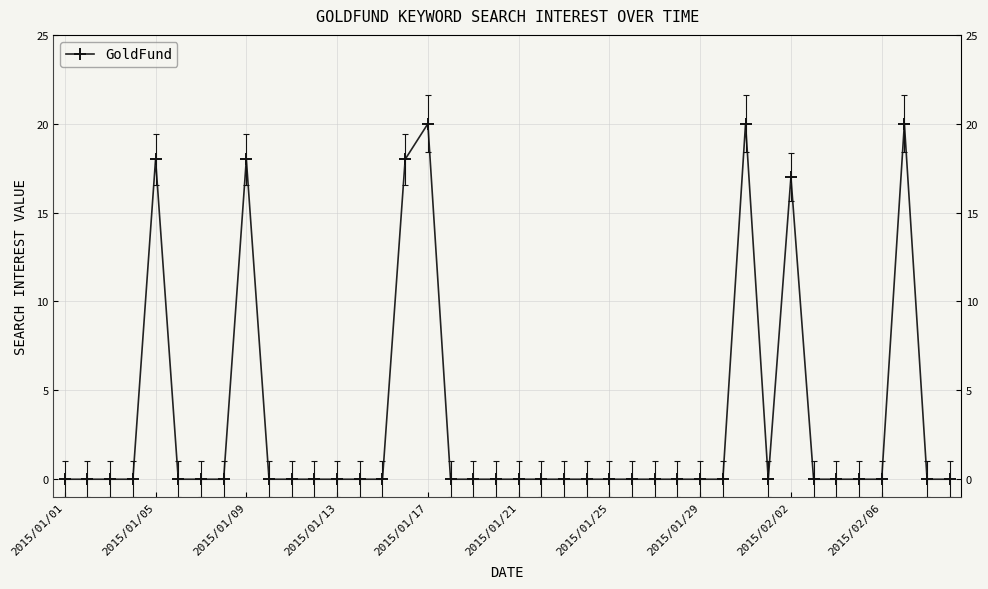

How many lines are shown in the chart?

1